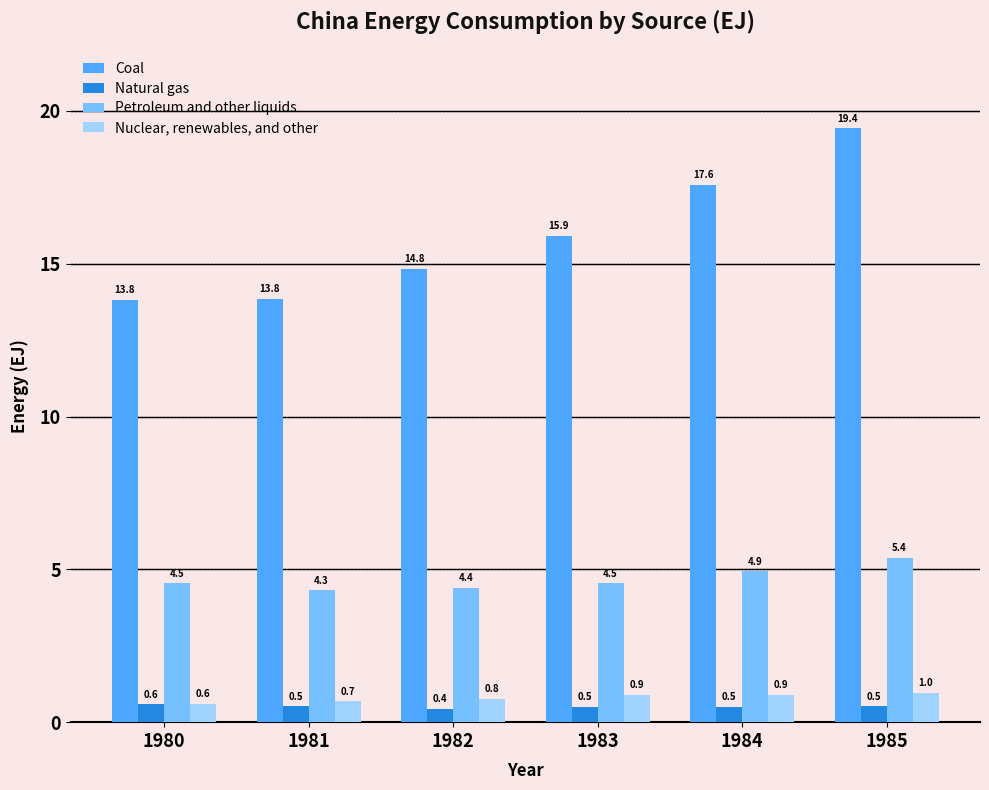

Which series has the largest total across all categories?

Coal